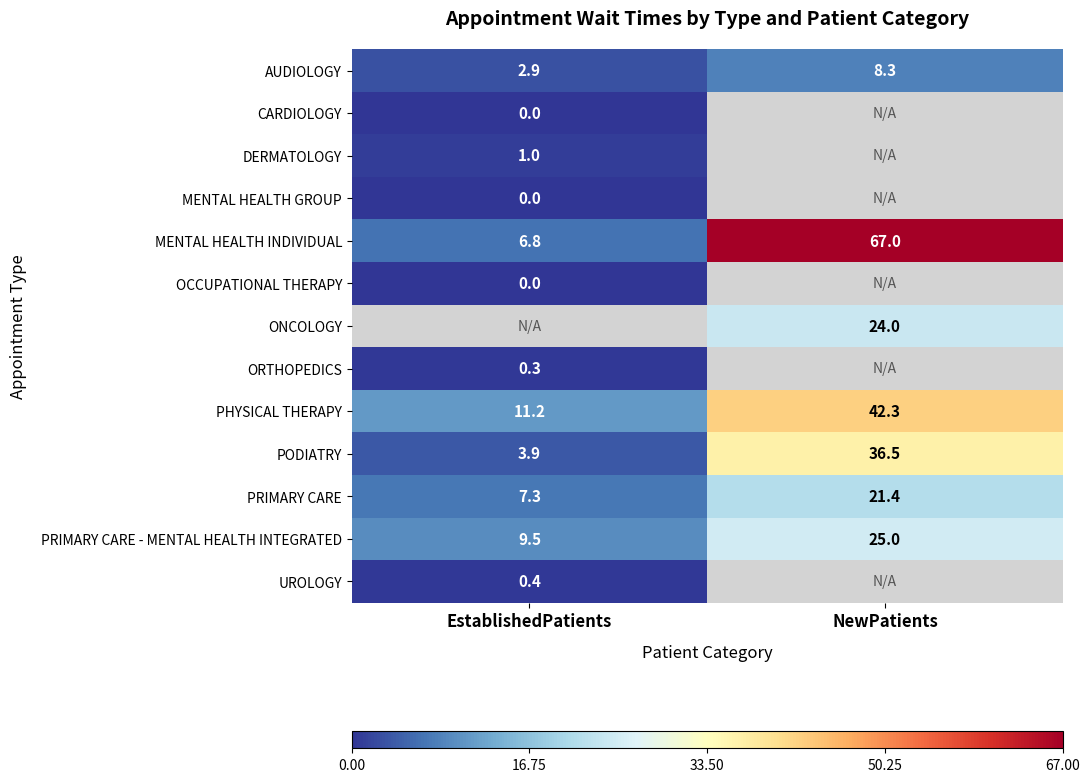

What is the difference between the maximum and minimum values in the PHYSICAL THERAPY series?

31.1